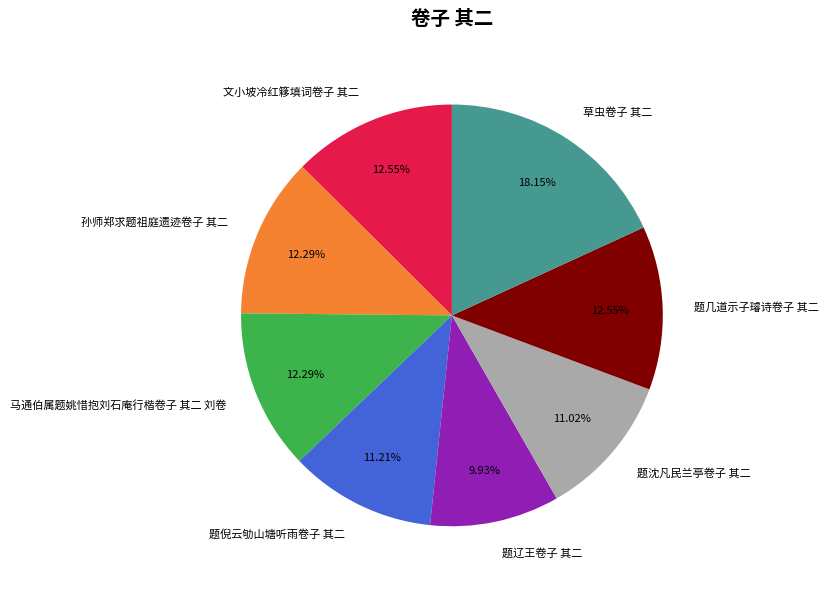

Is there a majority slice in this chart?

No